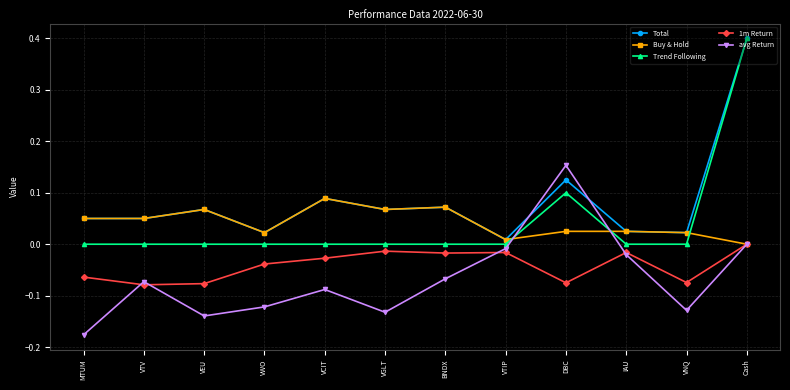

The 1m Return series shows -0.0 at VTV. True or false?

False